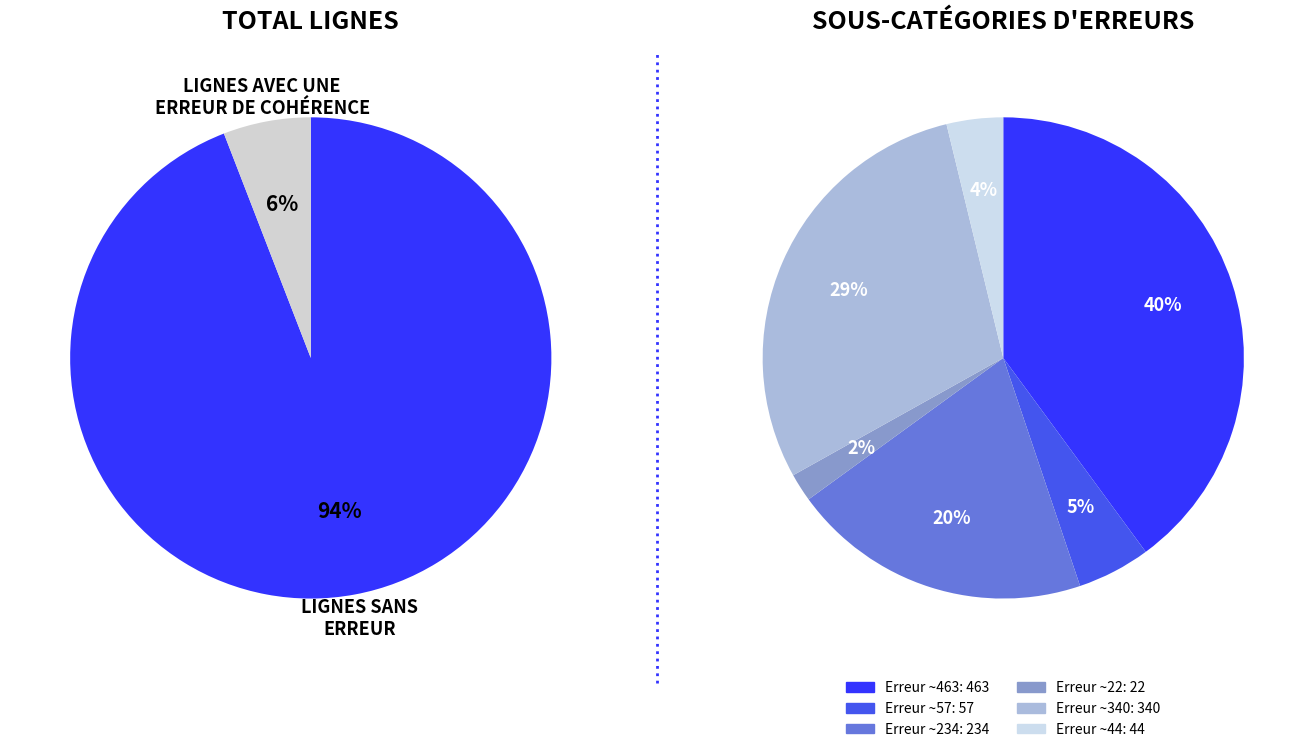

Does any single category account for the majority?

No